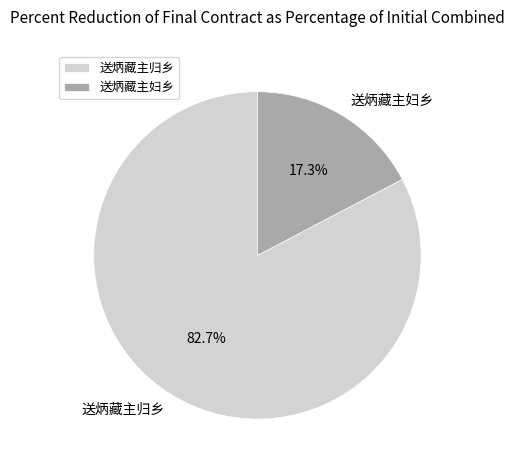

Count the number of slices in the pie.

2